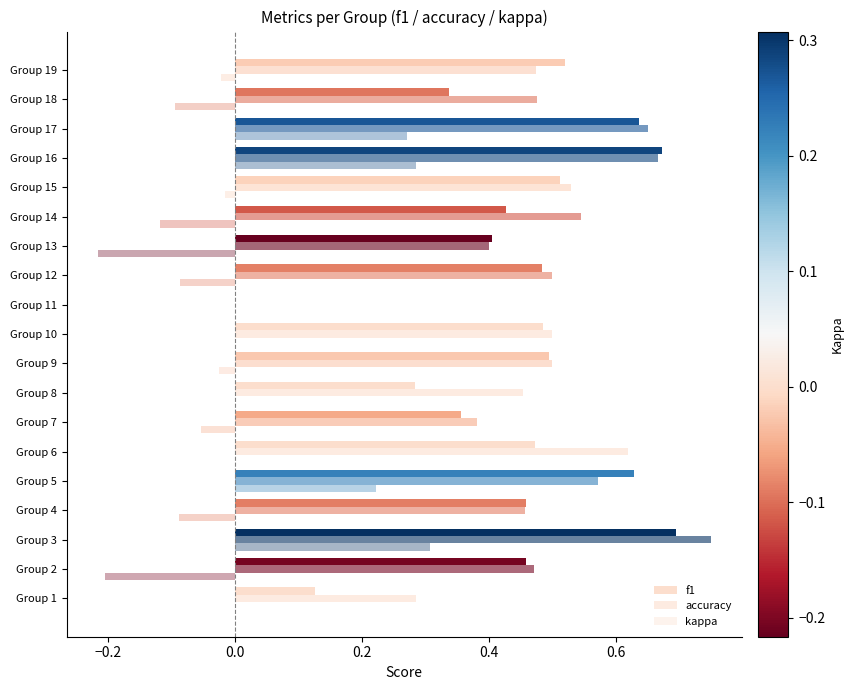

How many categories are shown in the chart?

19